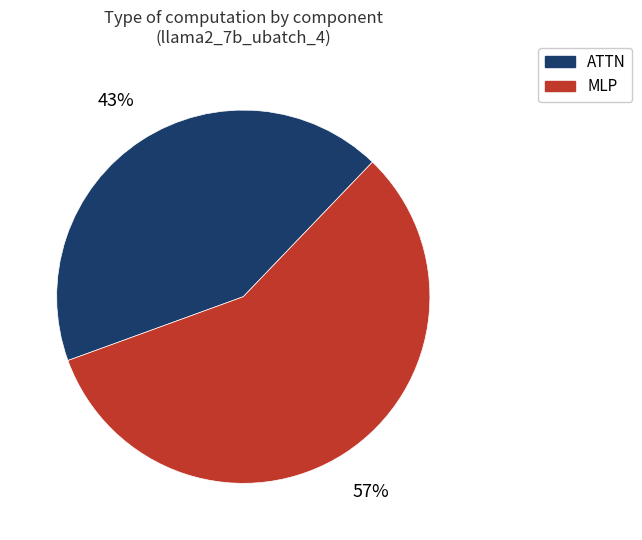

To the nearest percent, what is the average slice percentage?

50%